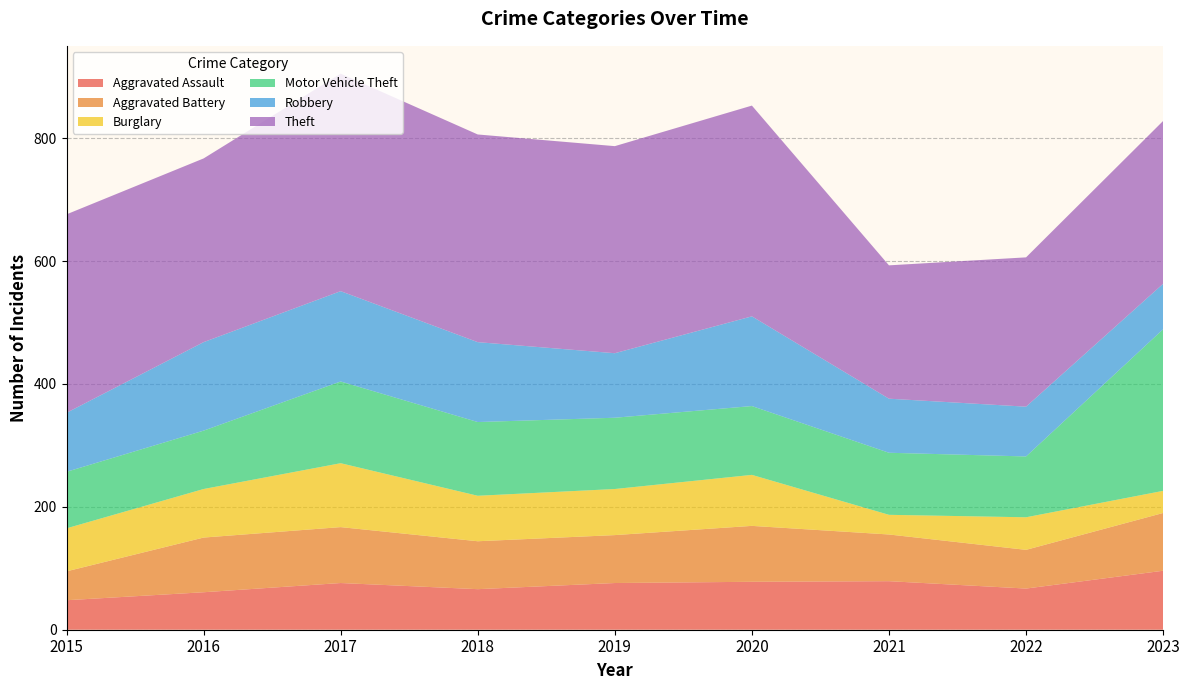

Reading right to left, transcribe all the data shown in this chart.

Aggravated Assault: 96	67	79	78	76	66	76	61	48
Aggravated Battery: 94	63	76	91	78	78	91	89	47
Burglary: 36	53	32	83	75	74	104	79	70
Motor Vehicle Theft: 263	99	101	112	116	120	133	95	92
Robbery: 74	81	88	146	105	130	147	144	96
Theft: 265	243	217	343	337	338	354	299	323